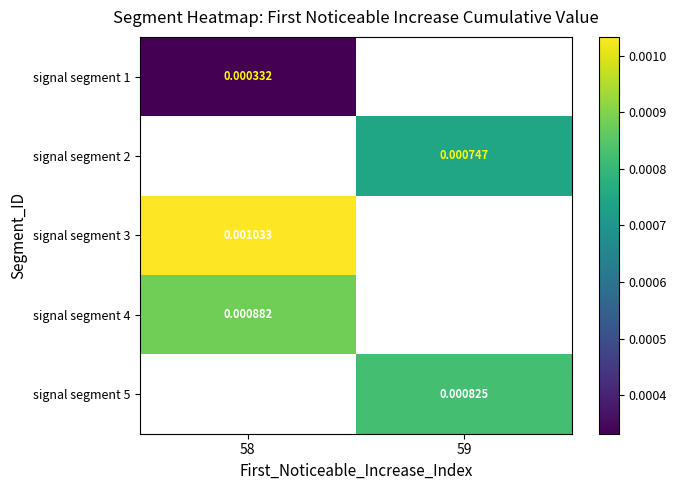

At which label is signal segment 3 closest to 0?

58